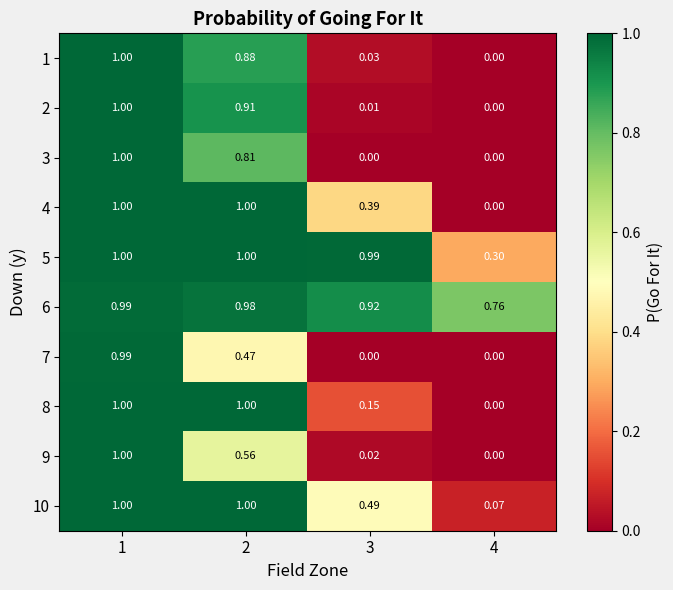

What is the greatest value displayed?

1.0